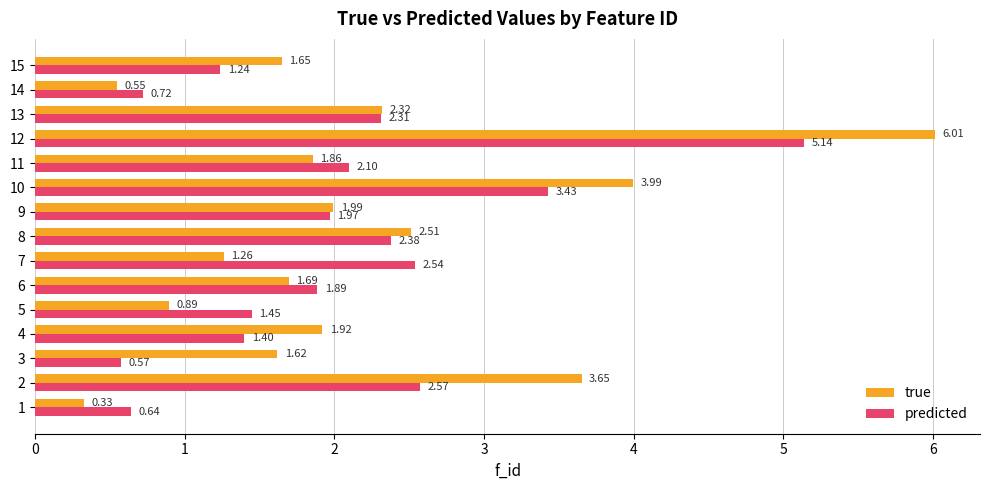

Between 1 and 3, which series saw the biggest shift?

true